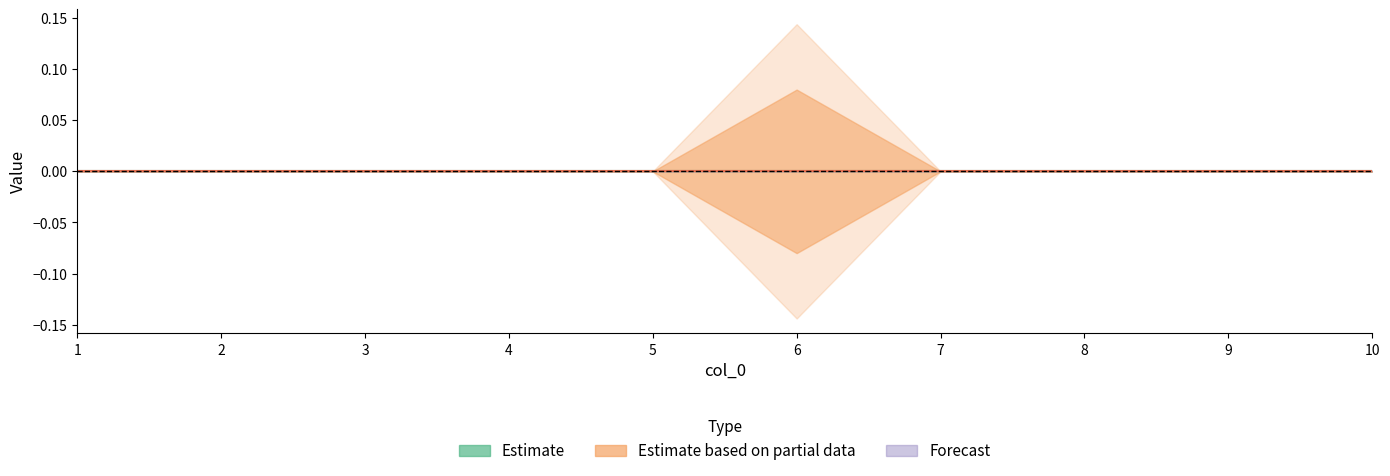

True or false: 2 has more than 1 points higher than both neighbors.

False